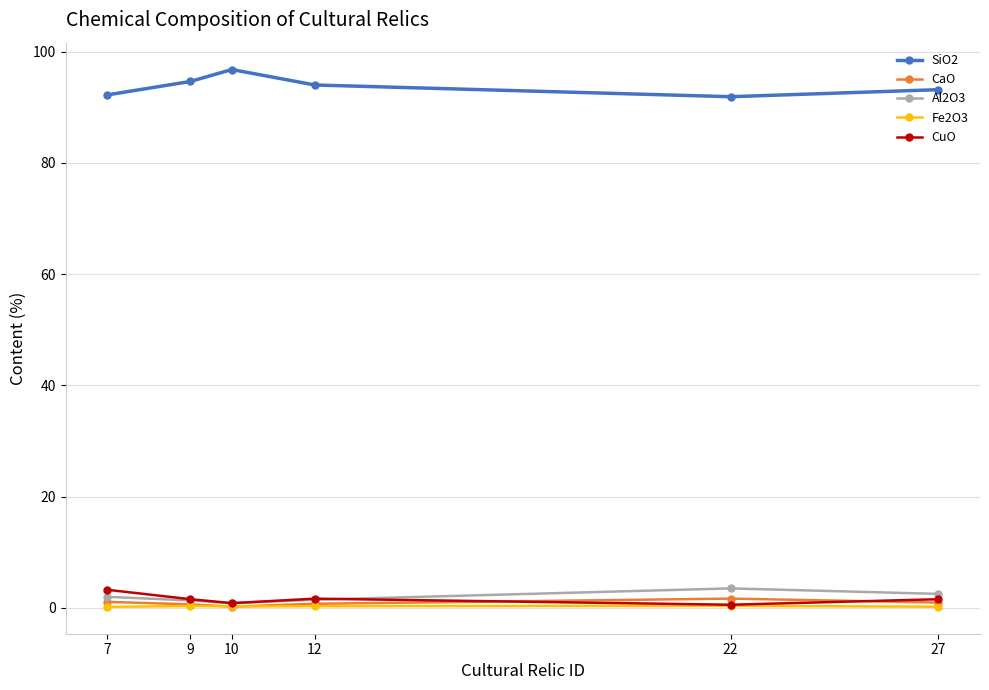

Is it true that CuO equals 0.8 at 10?

True